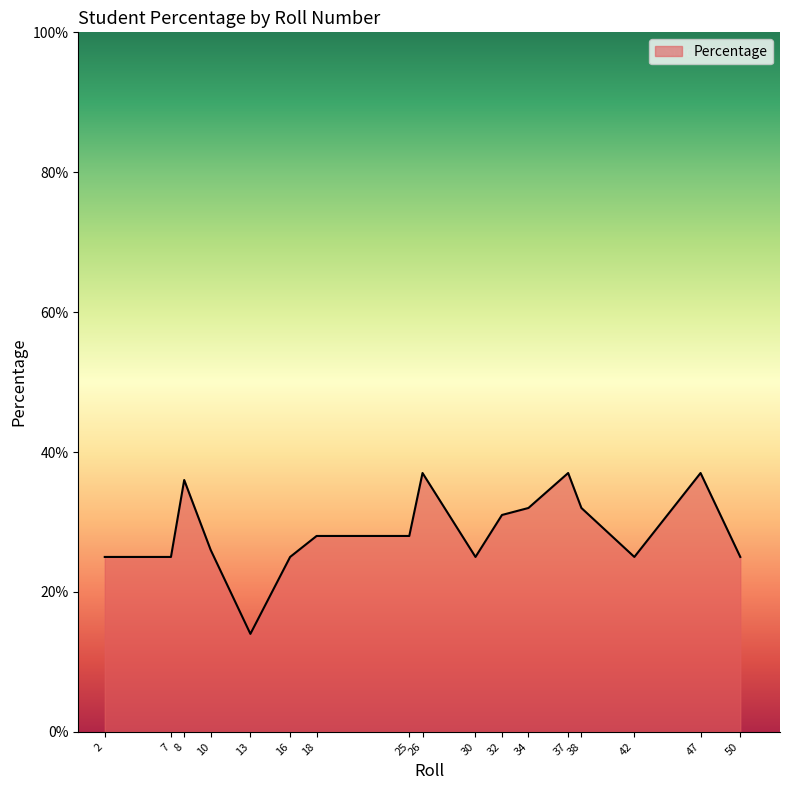

Approximately how many times larger is the value at 2 compared to 34?

0.8